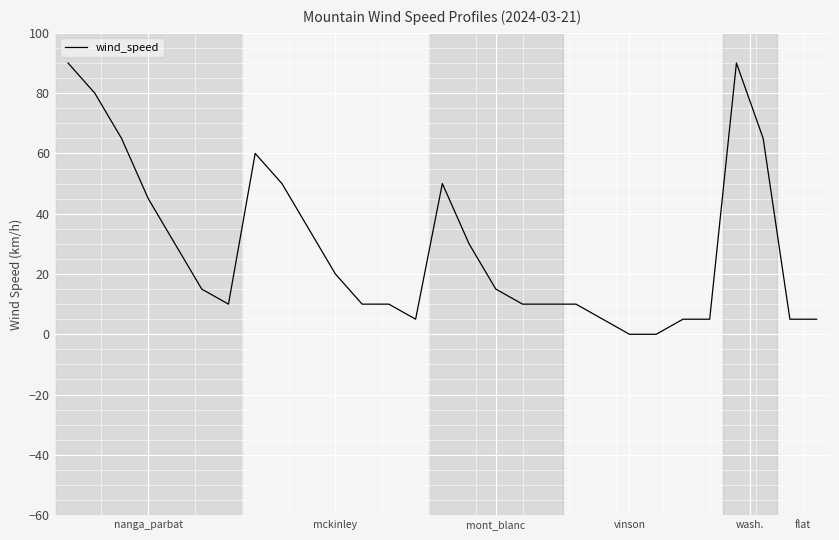

What is the difference between the second highest and second lowest values?

90